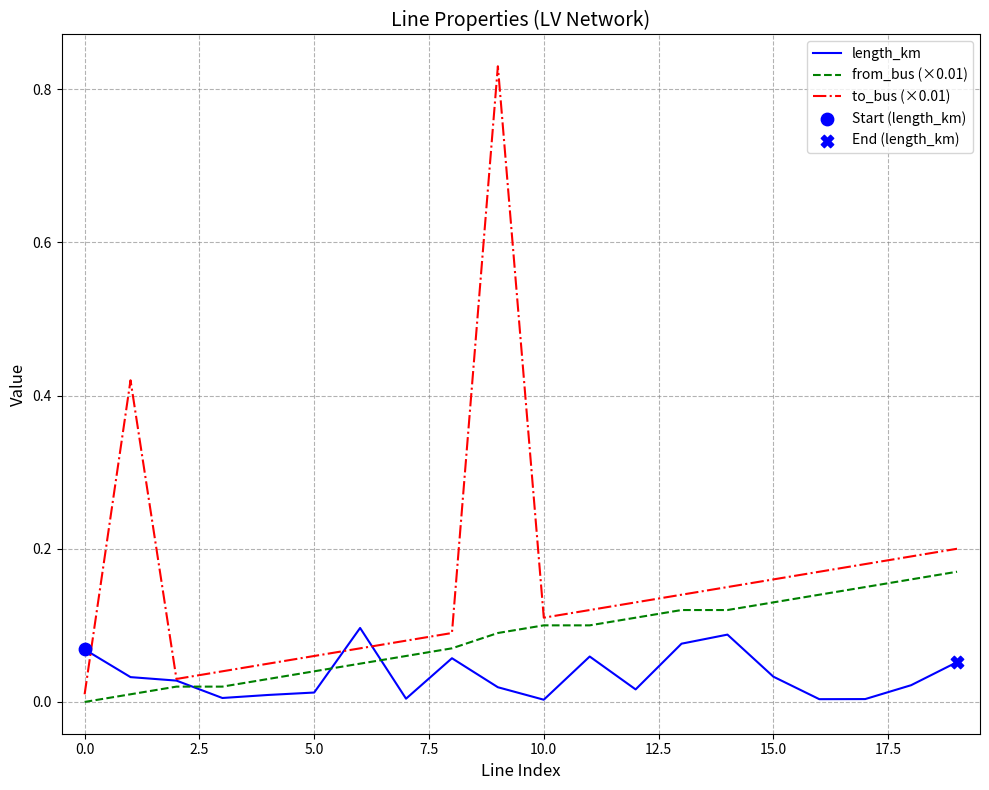

At how many categories does at least one series exceed 0?

20